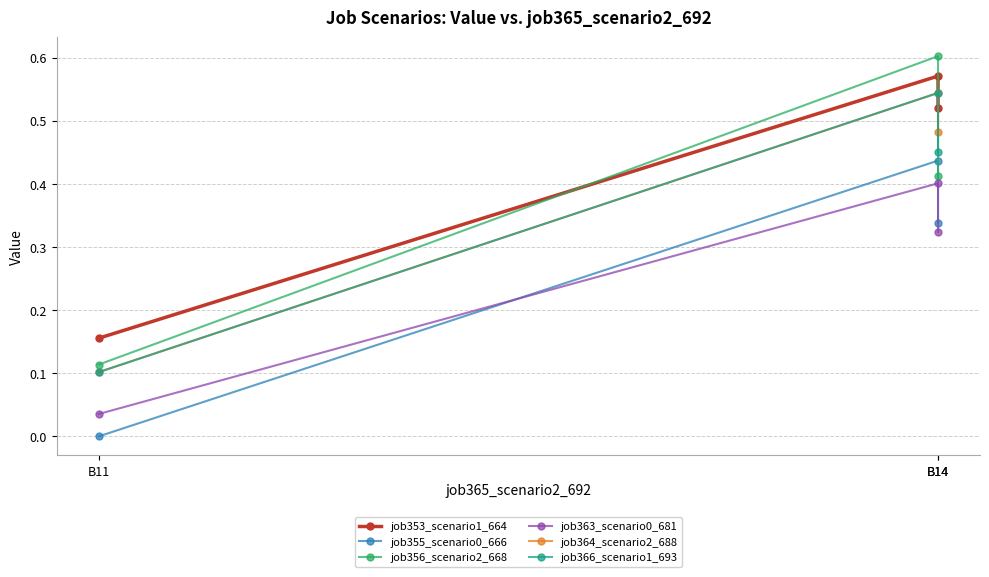

What is the maximum value shown in the chart?

0.6